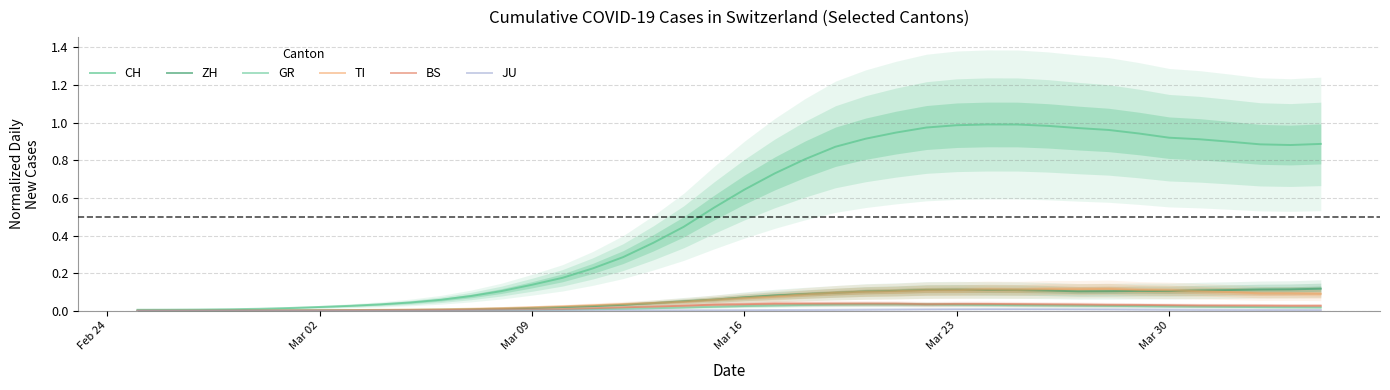

What is the sum of all JU values?

0.1